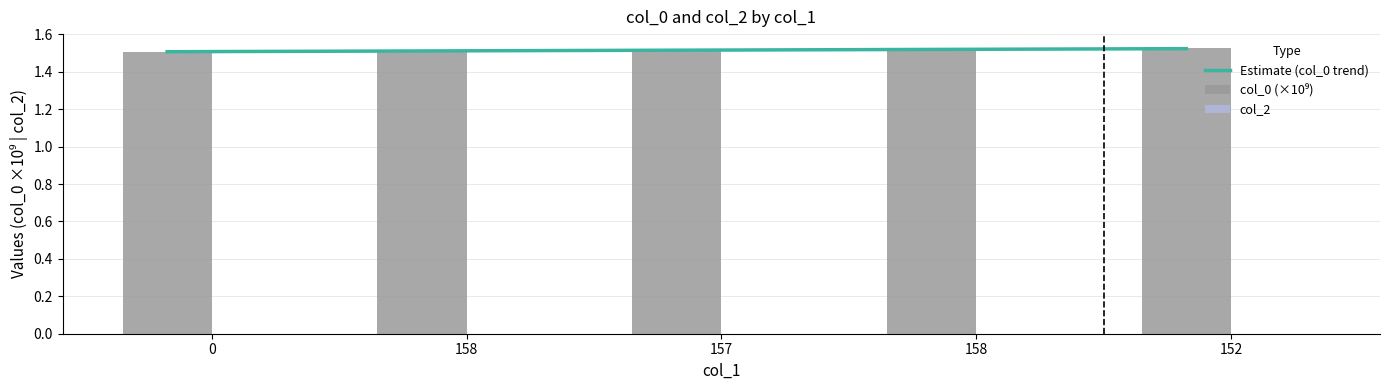

What is the value of the 3rd bar from the left?

1.5